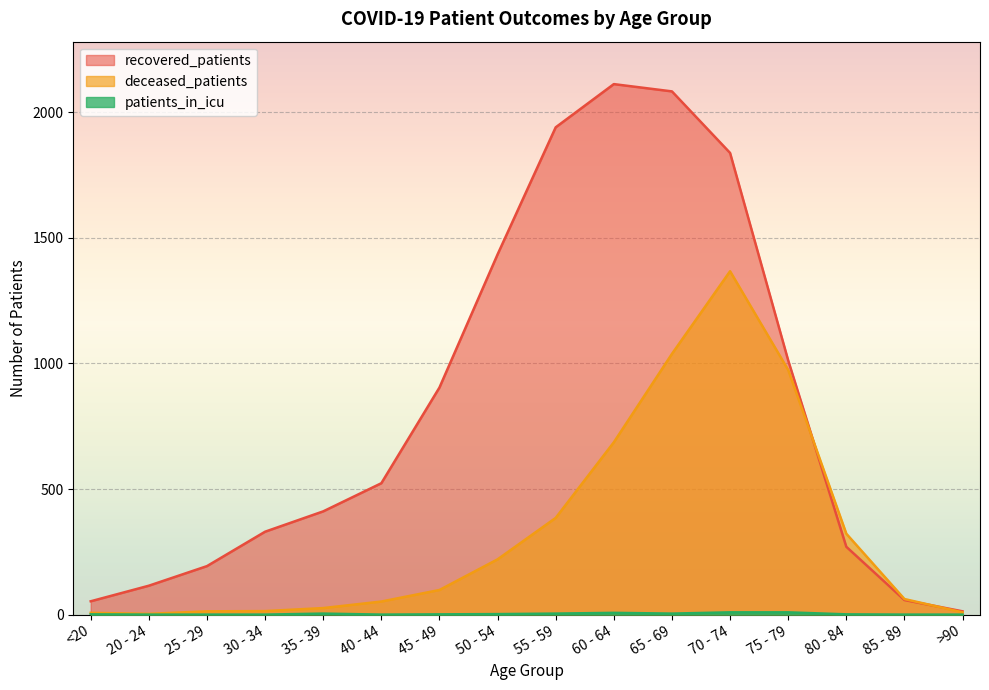

At which category does patients_in_icu reach its first local peak?

35 - 39